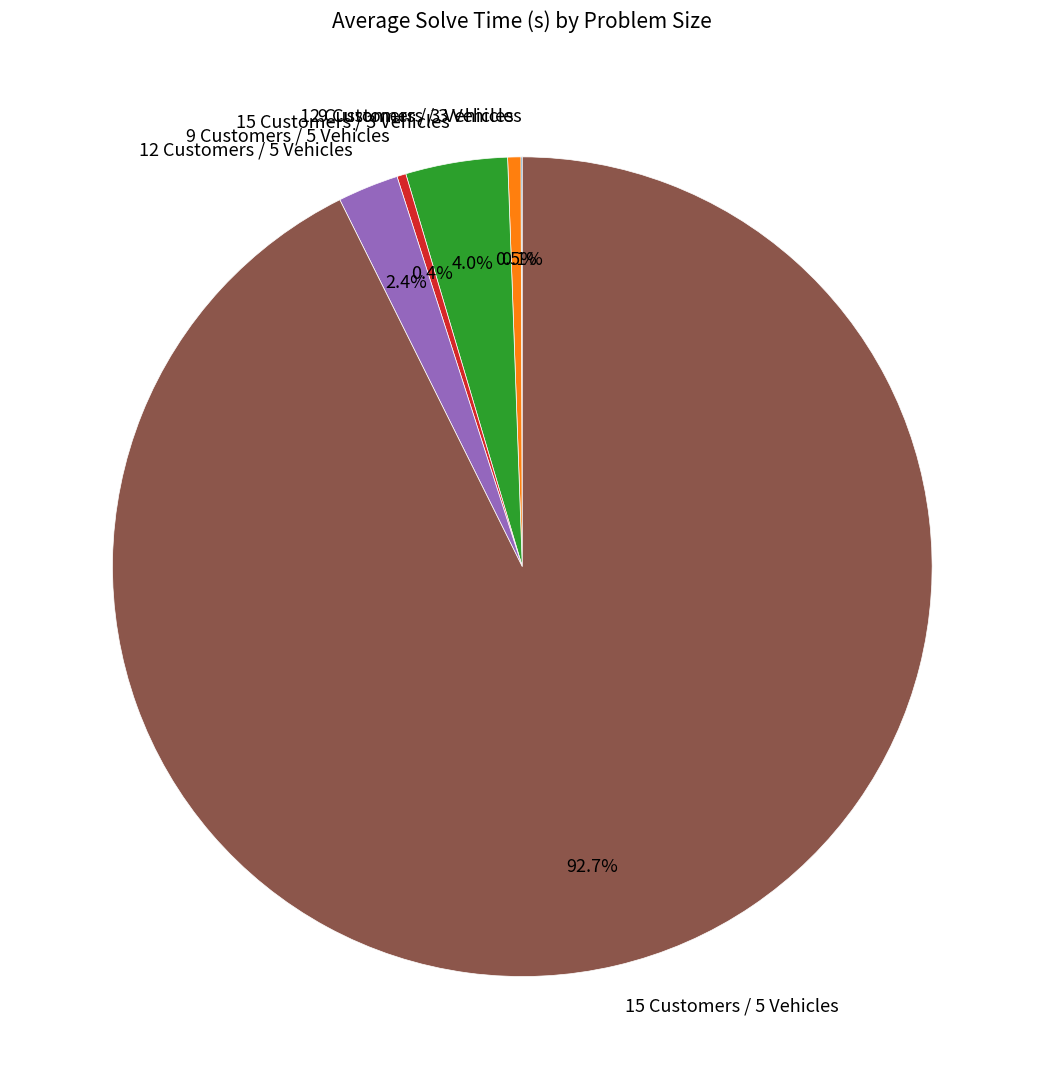

True or false: 15 Customers / 3 Vehicles accounts for 4% of the total.

True